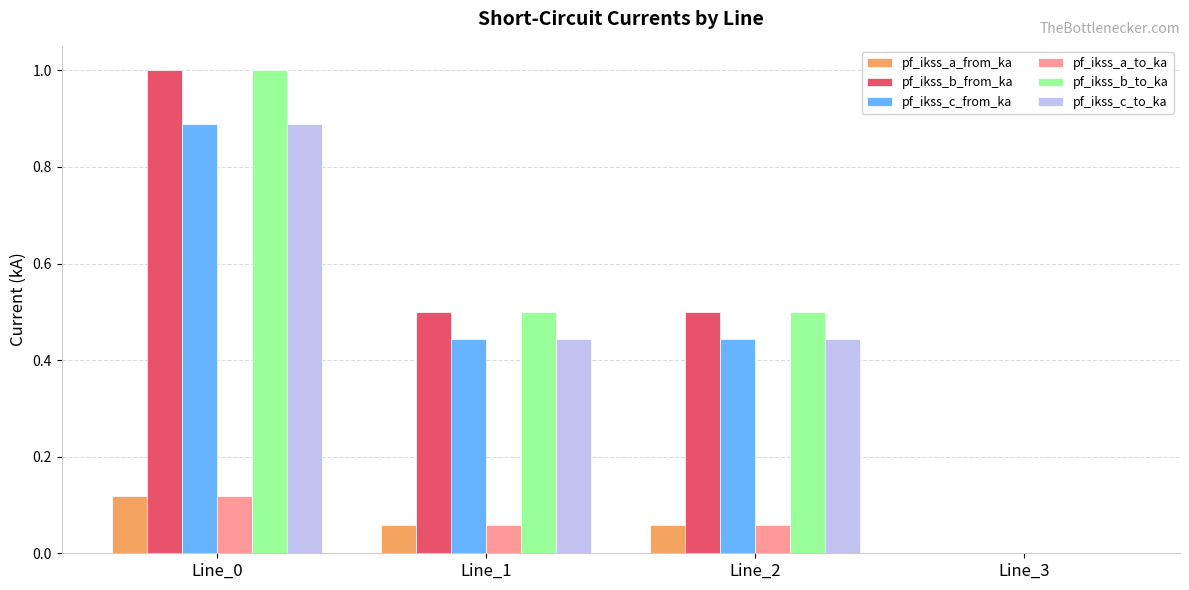

Which label corresponds to the largest value in the chart?

Line_0